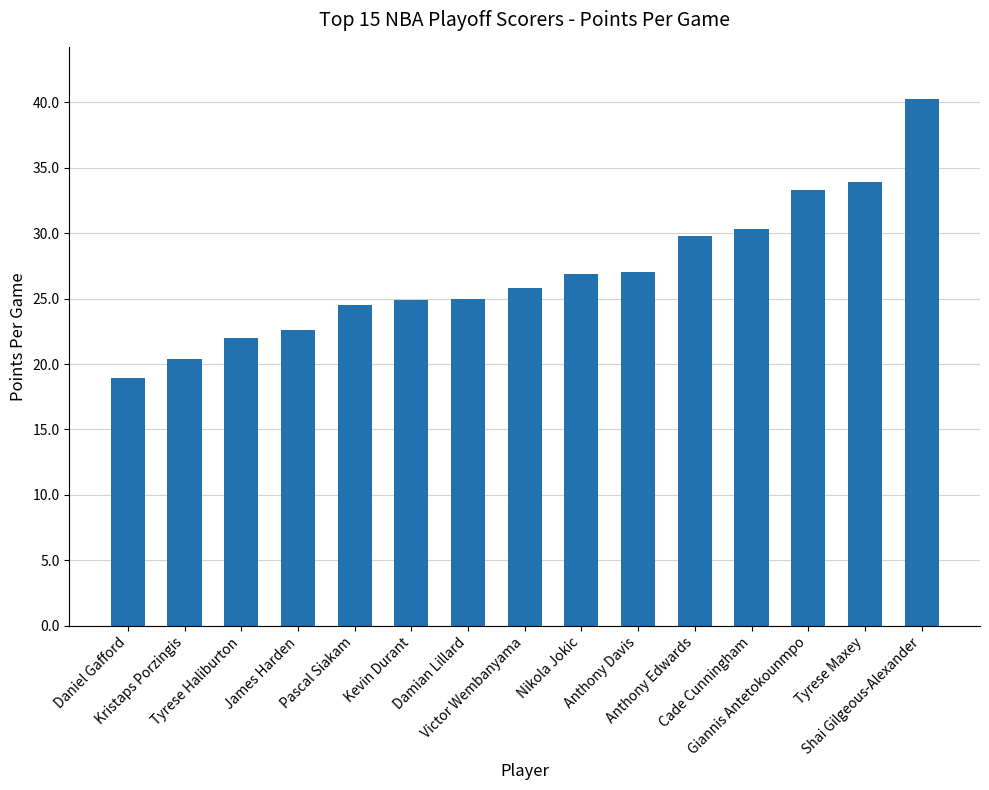

What value does the data have at Shai Gilgeous-Alexander?

40.2